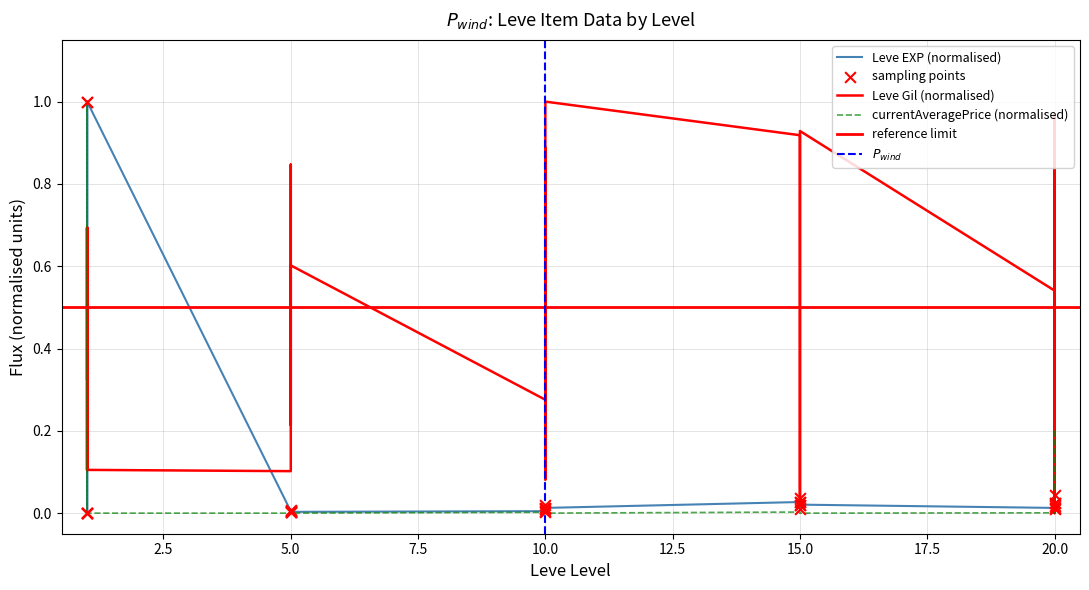

Is the value of currentAveragePrice at 1 greater than the value of Leve EXP at 5?

No